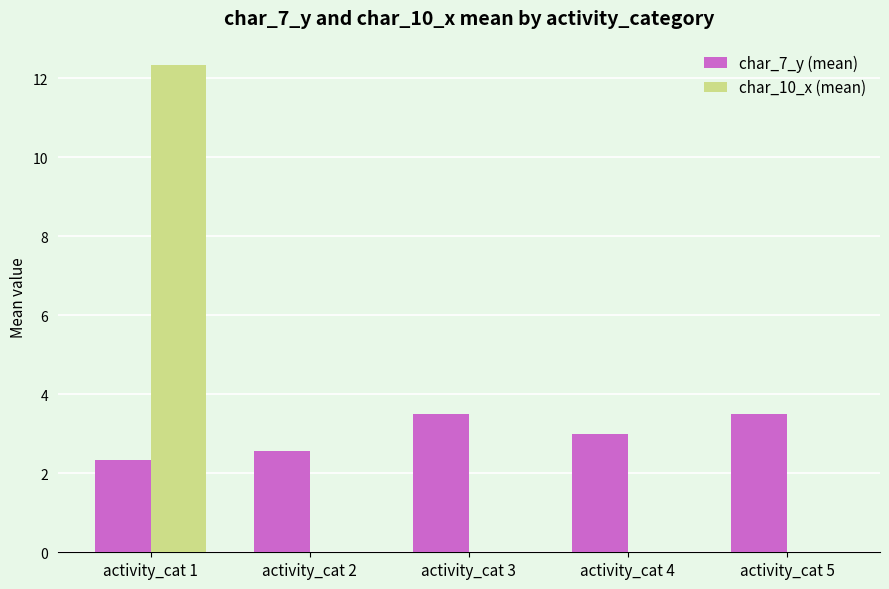

What is the total value across all series at activity_cat 4?

3.0